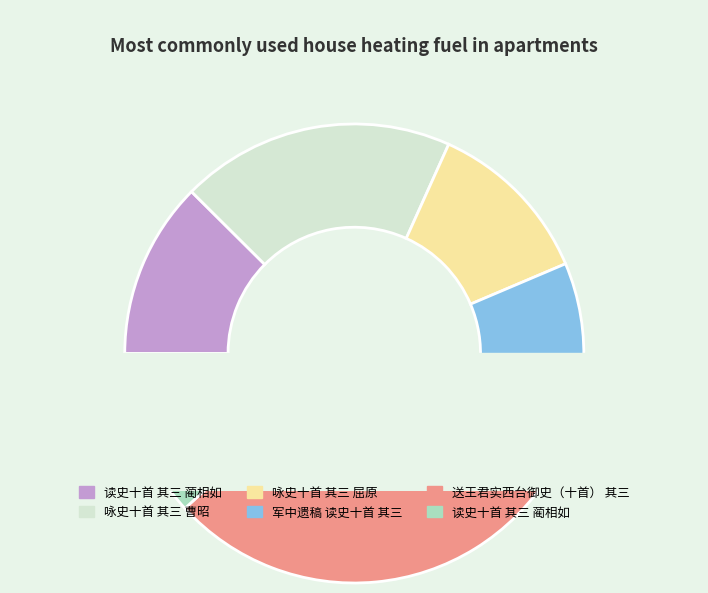

How many slices are in this pie chart?

6